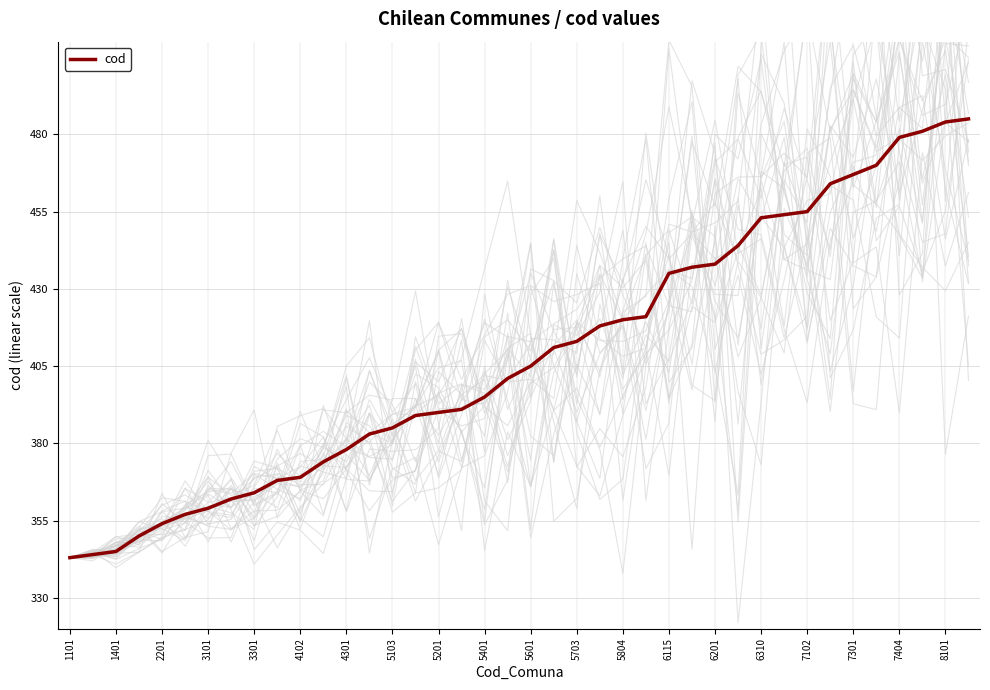

Is it true that cod equals 453 at 6310?

True